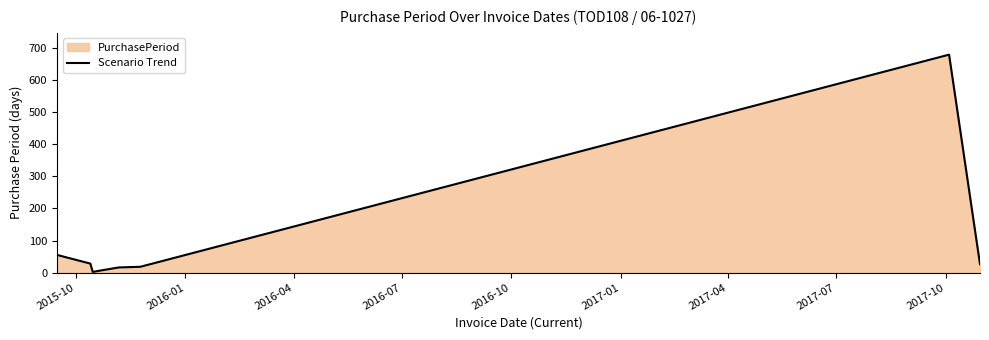

Does the chart display data point markers on the line(s)?

No